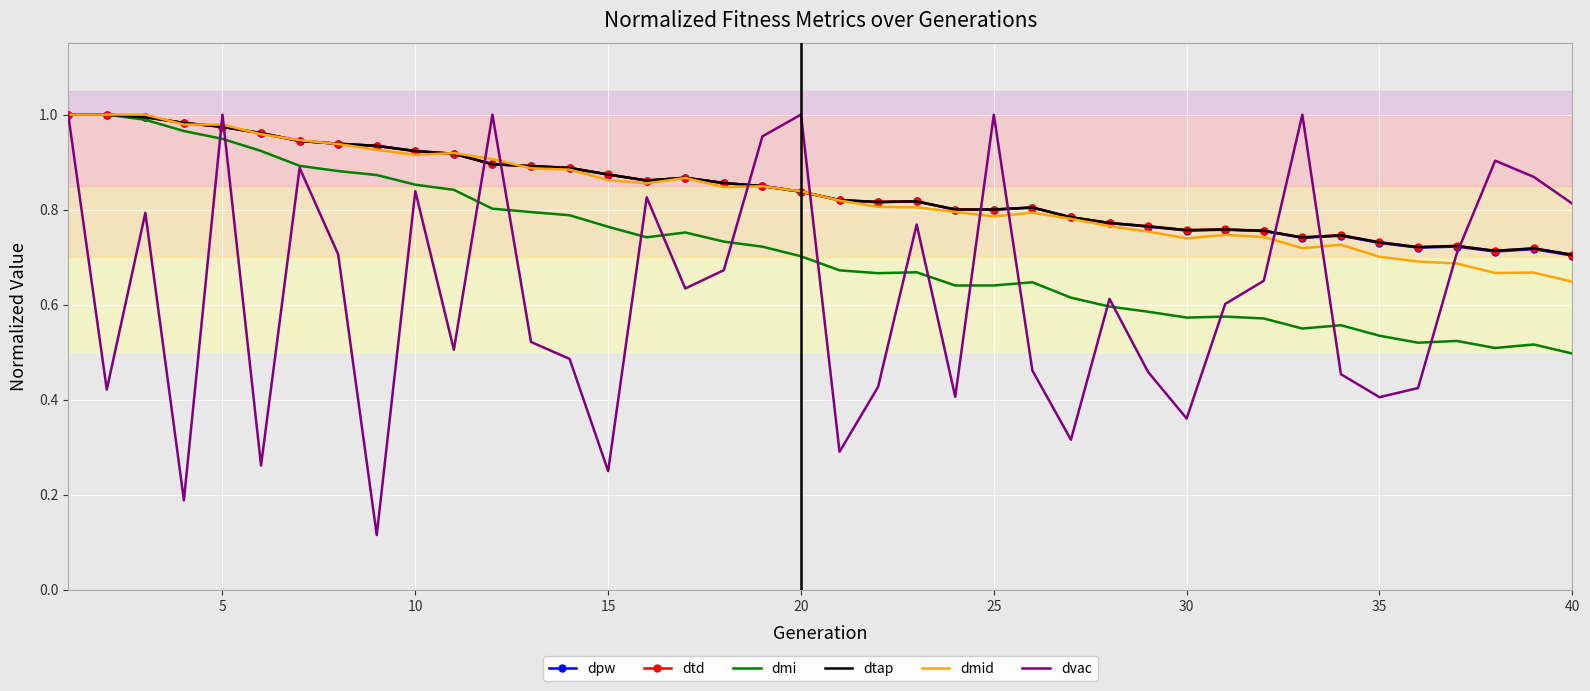

Which series has the largest total across all categories?

dtd